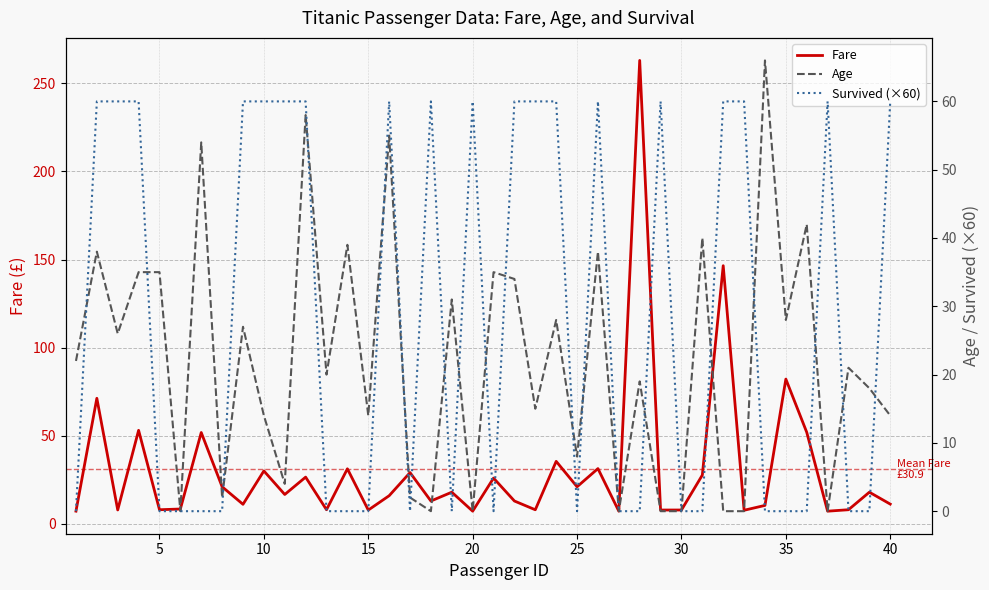

Which series ends up on top after the final intersection of Fare and Survived (×60)?

Survived (×60)